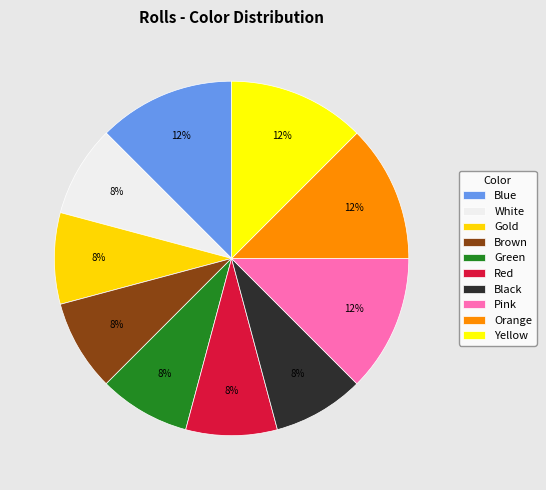

What is the change in value from Blue to Black?

-1